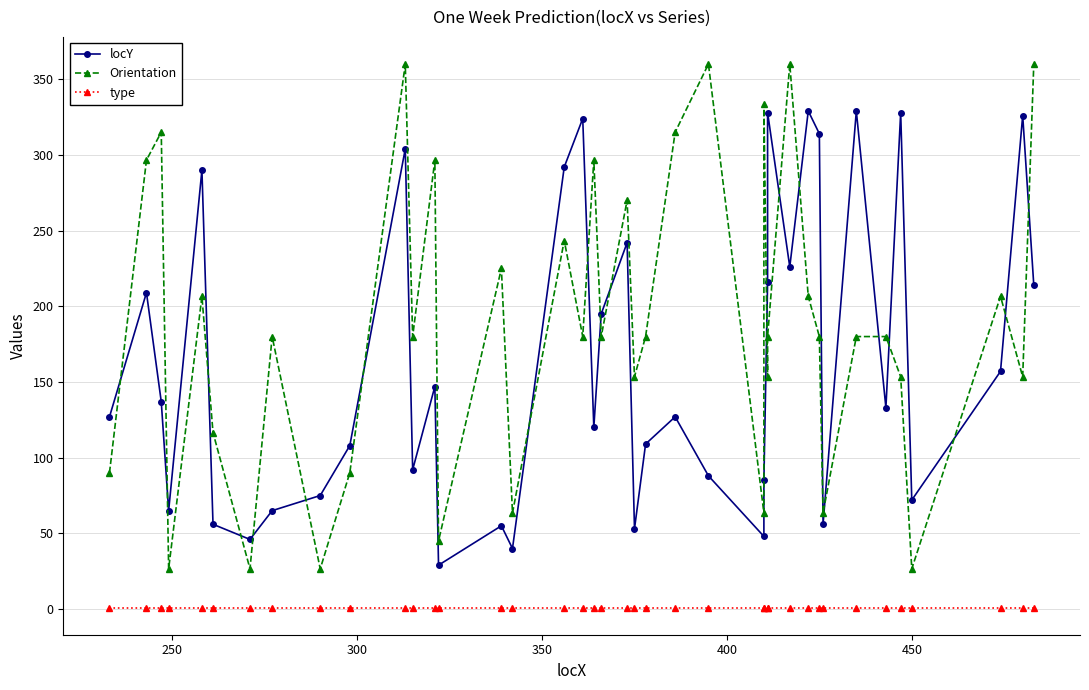

Count the number of categories in the chart.

40